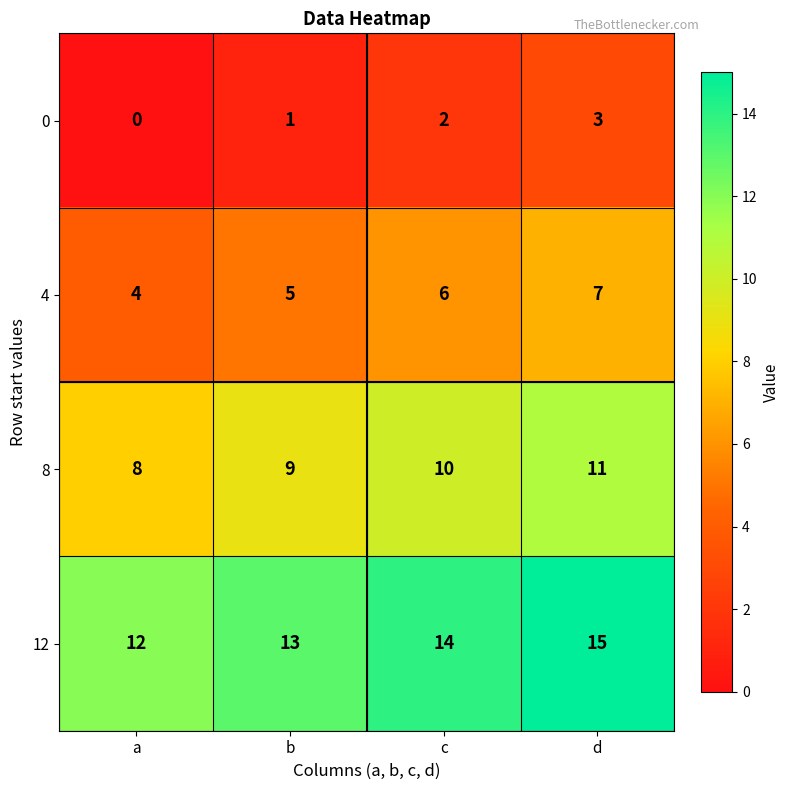

What is the difference between the maximum and minimum values in the 12 series?

3